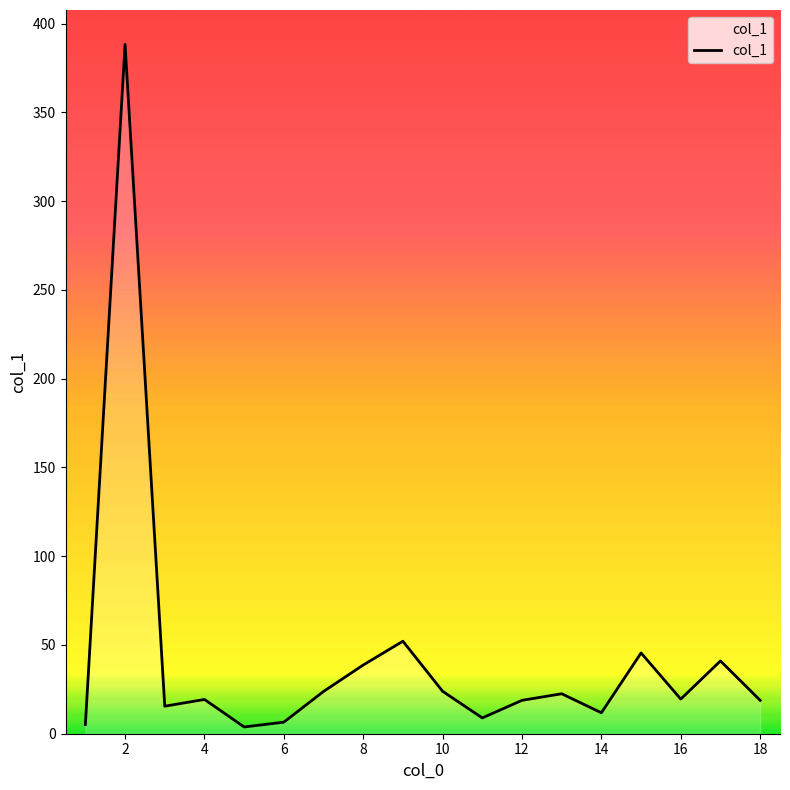

What is the greatest value displayed?

388.2